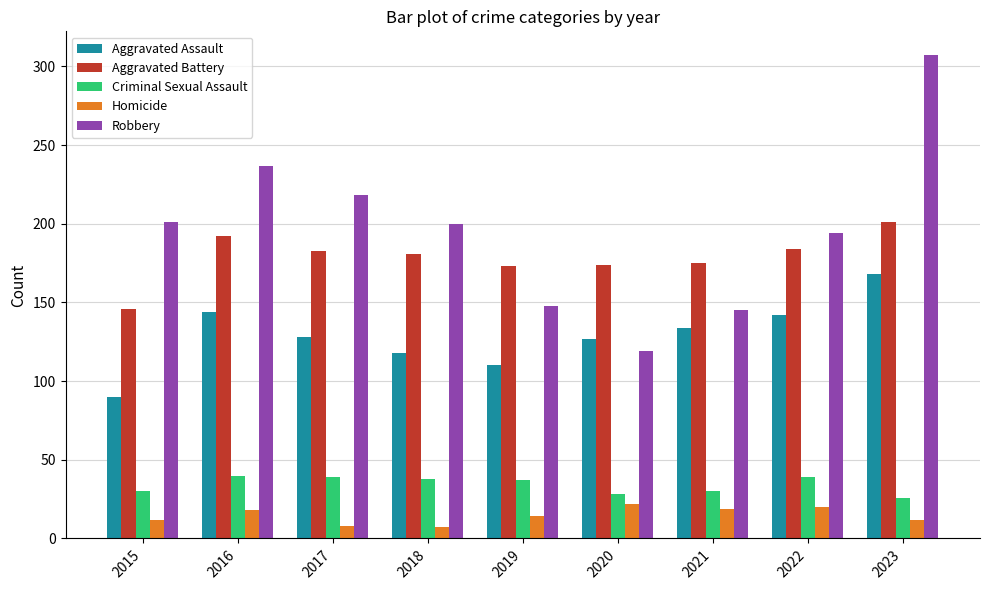

What is the difference between the highest and lowest values at 2022?

174